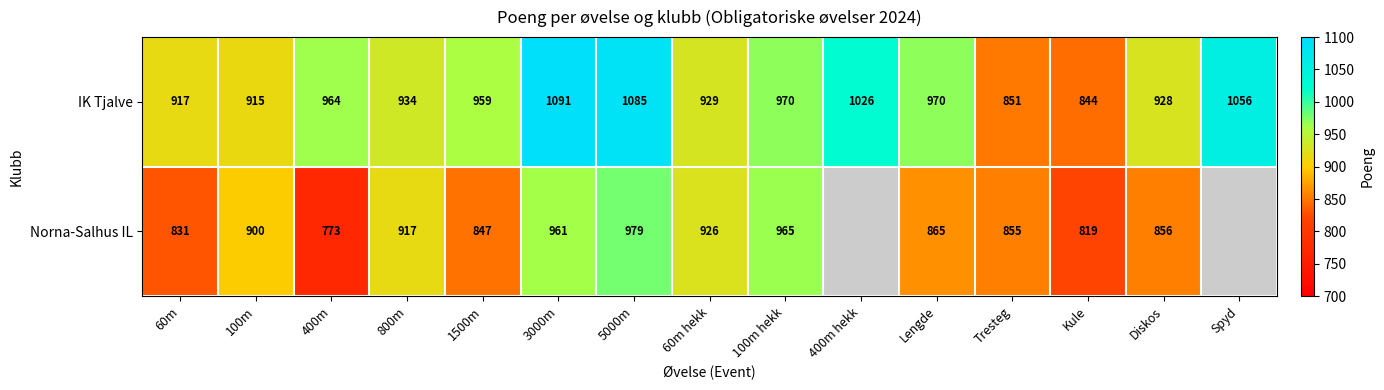

What is the average value of the IK Tjalve series?

963